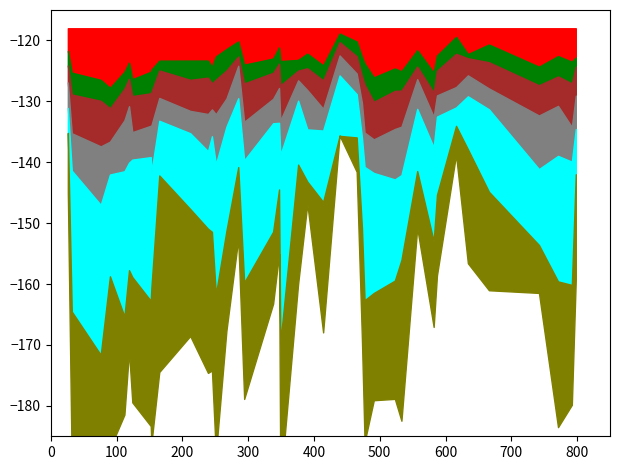

At which category does truth_0 reach its first local peak?

153